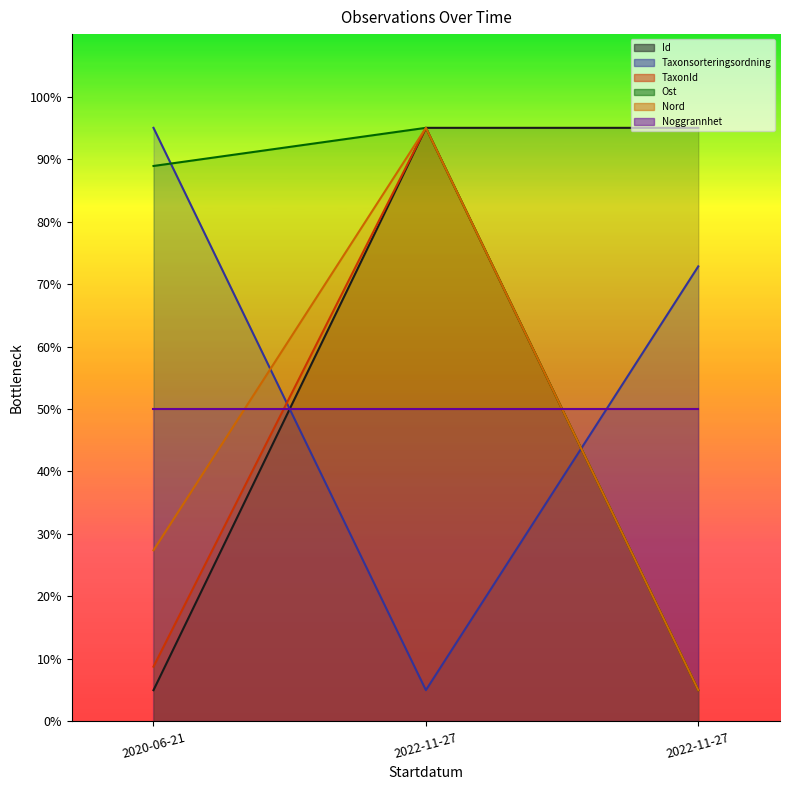

Does the chart have visible grid lines?

No